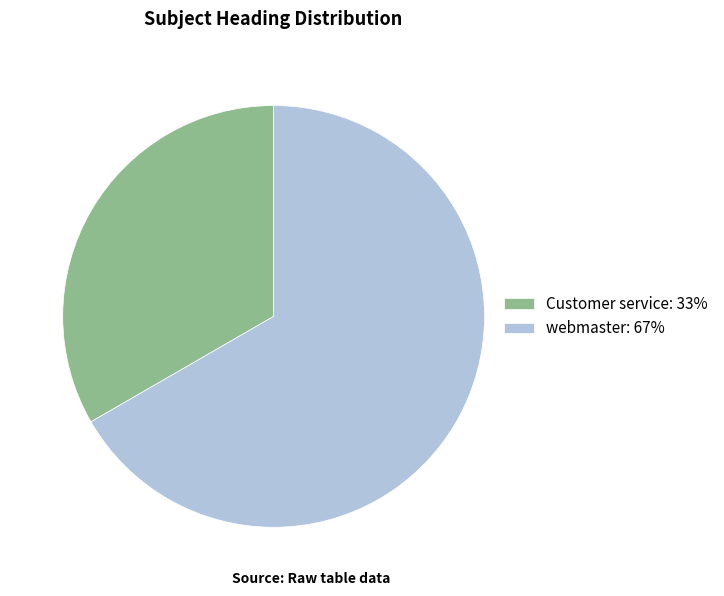

Between webmaster: 67% and Customer service: 33%, which is larger?

webmaster: 67%